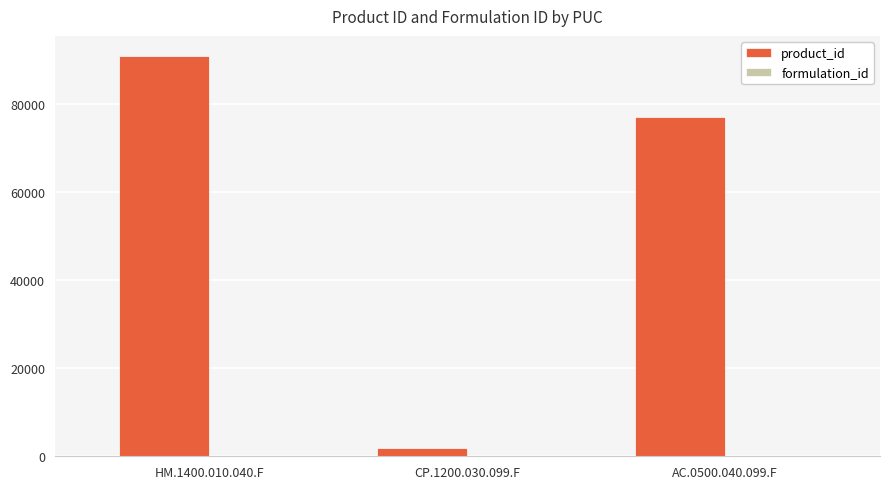

What is the maximum value shown in the chart?

90862